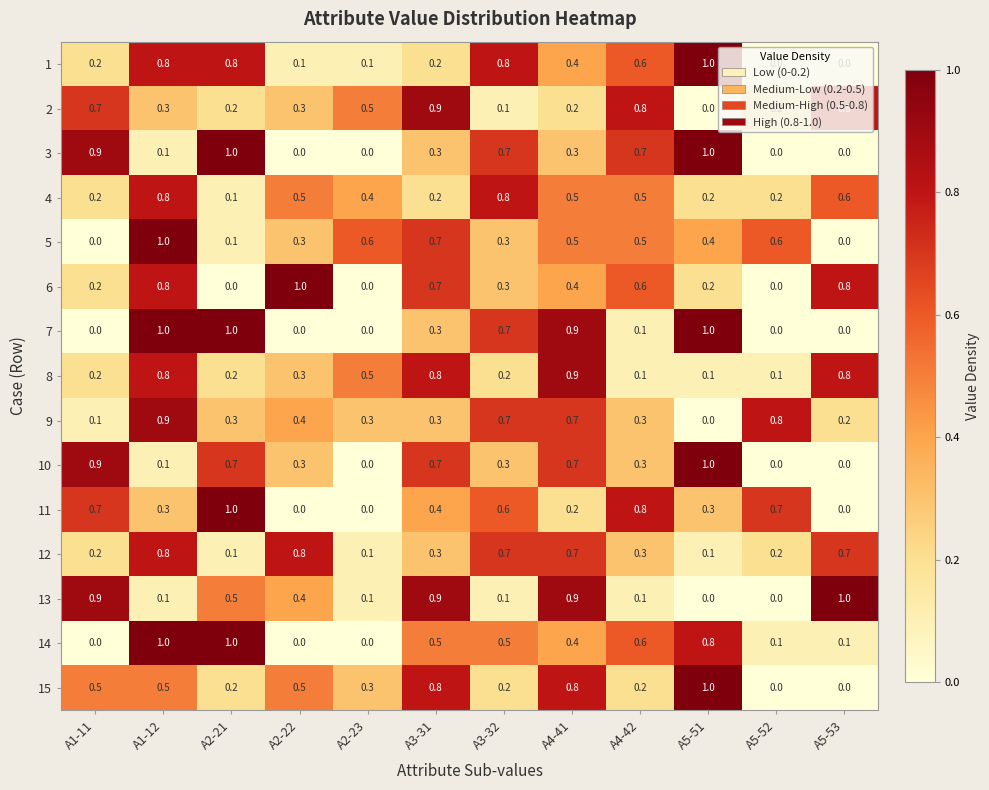

What is the difference between the maximum and second lowest values in the 11 series?

1.0